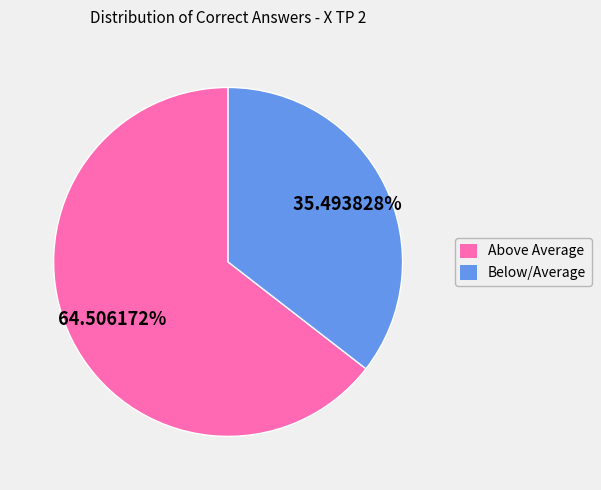

How many slices are in this pie chart?

2